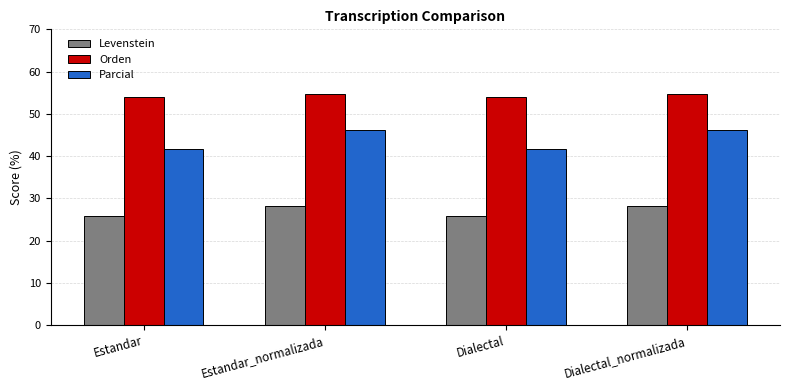

The value of Levenstein at Dialectal_normalizada is 28.1. True or false?

True